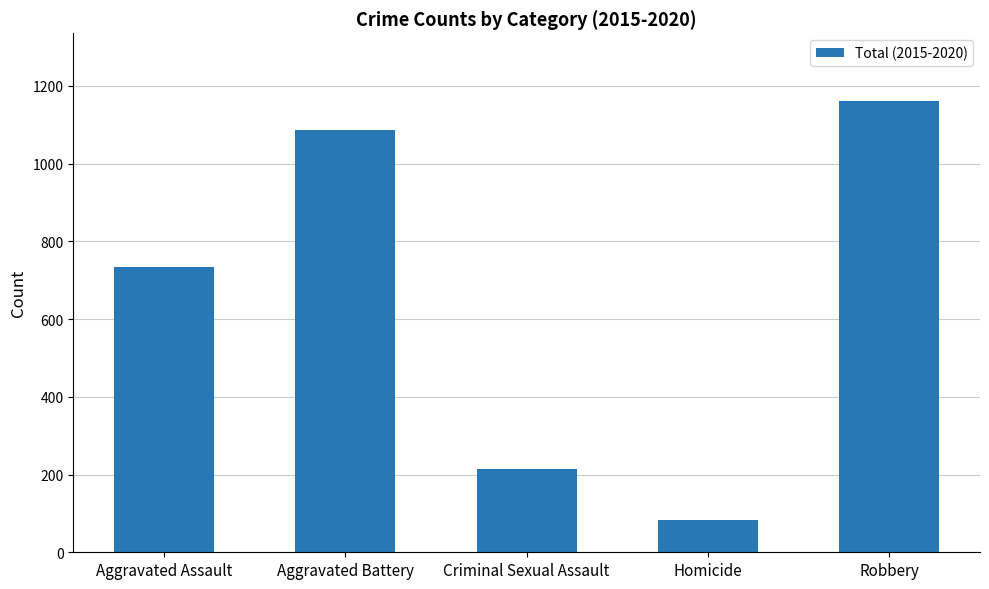

What is the ratio of the value at Aggravated Battery to the value at Homicide?

13.1